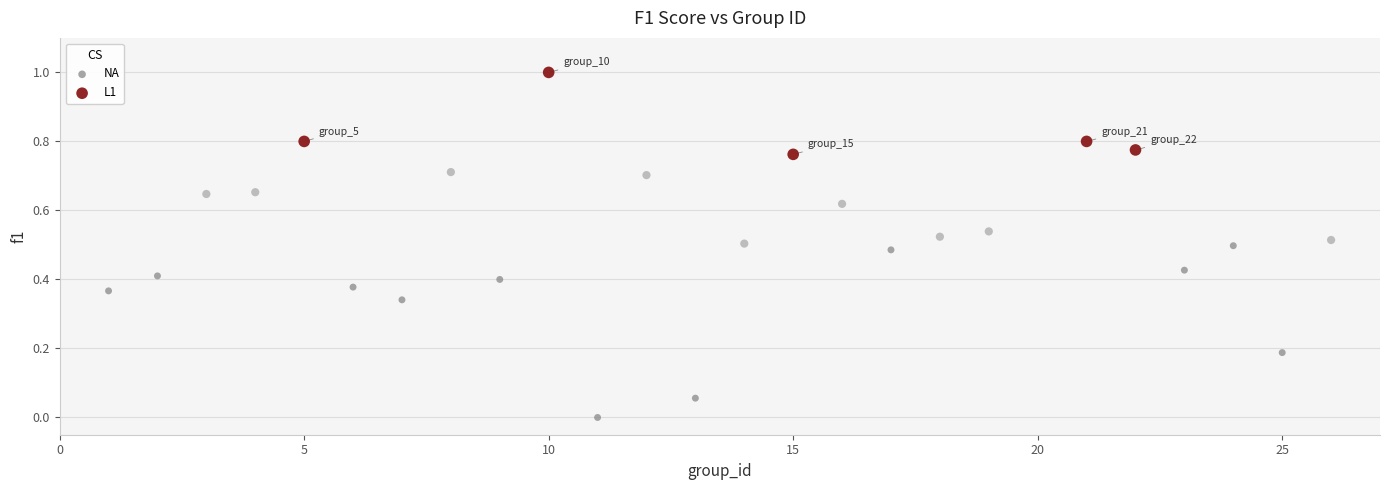

Which series has the widest spread of Y values?

NA